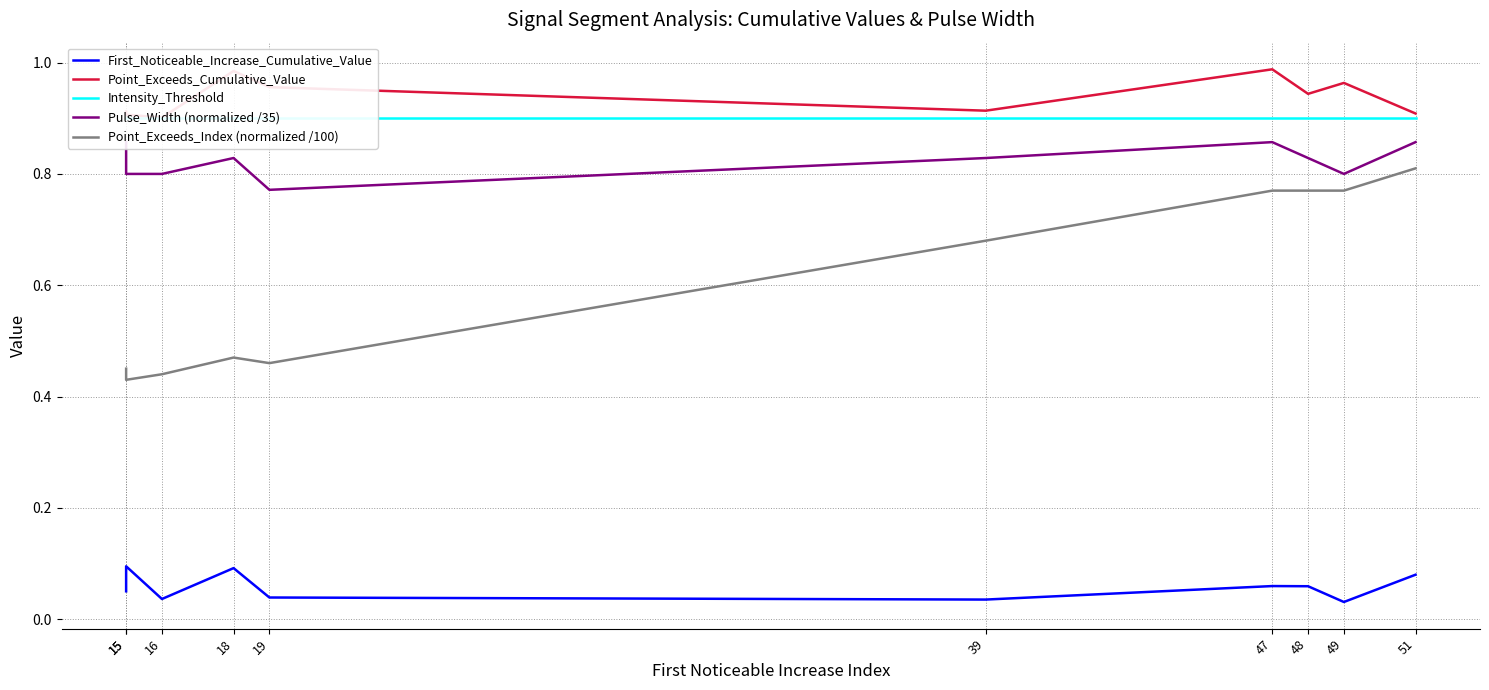

True or false: Point_Exceeds_Index (normalized /100) and Pulse_Width (normalized /35) cross at least once.

False